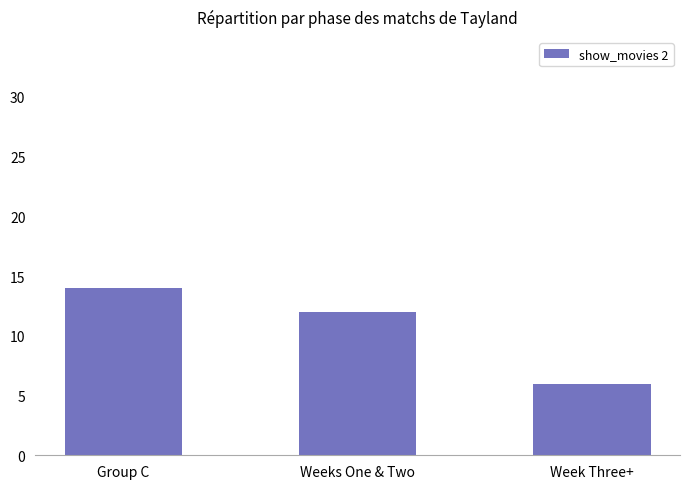

What position from the right is Week Three+?

1